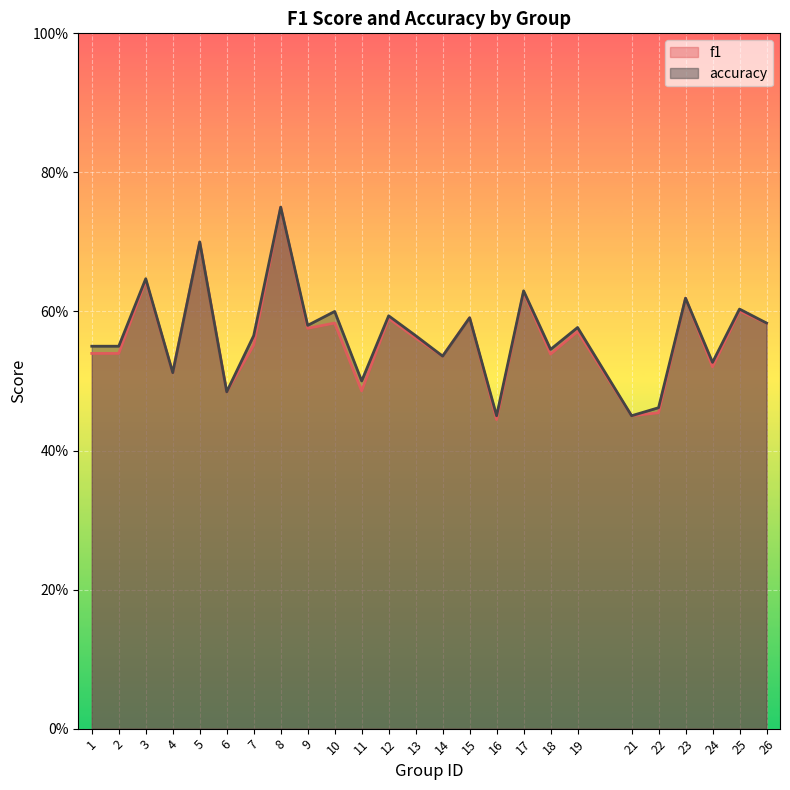

What is the minimum value shown in the chart?

0.4